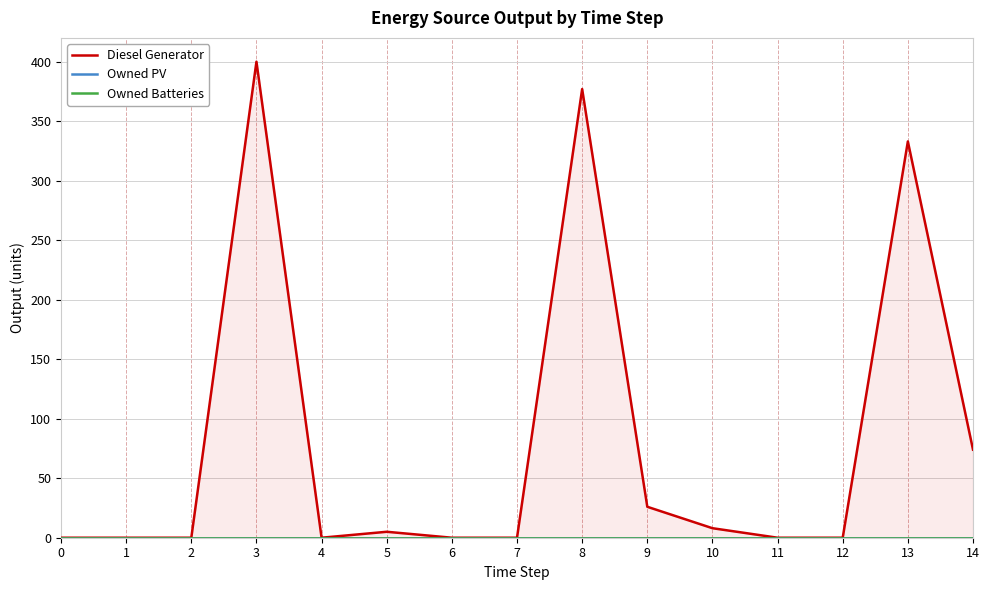

Which series has the largest range (max minus min)?

Diesel Generator